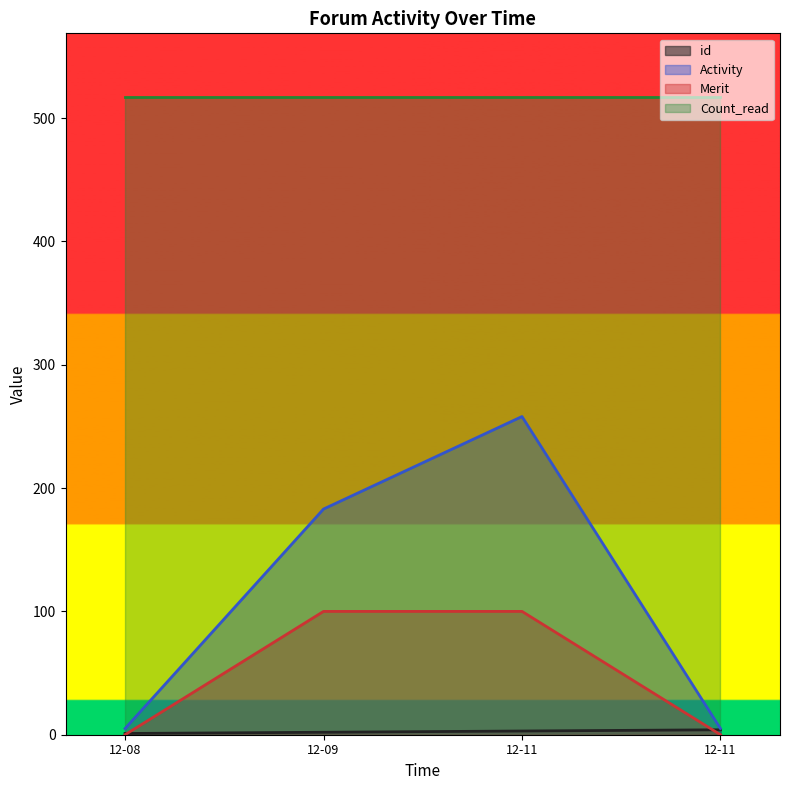

What is the label of the 4th point from the right?

2017-12-08 18:02:02